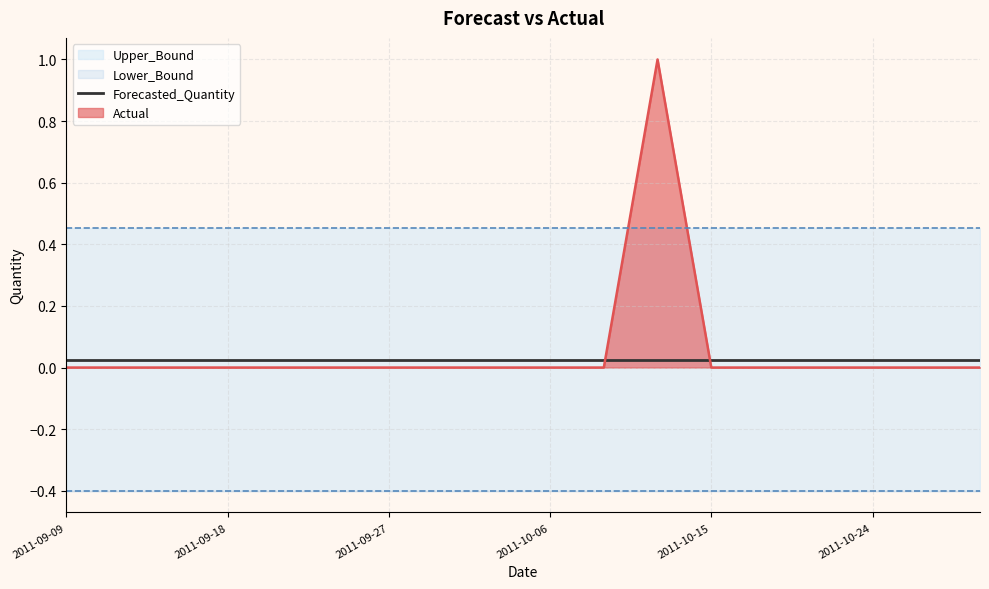

True or false: Upper_Bound and Forecasted_Quantity intersect in this chart.

False